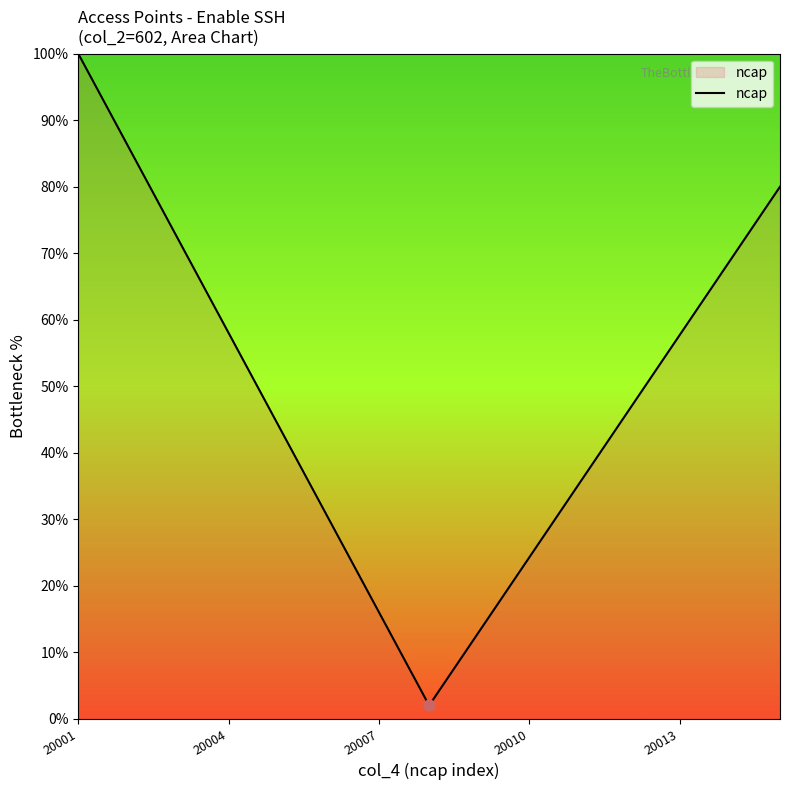

What is the difference between the maximum and minimum values?

98.0